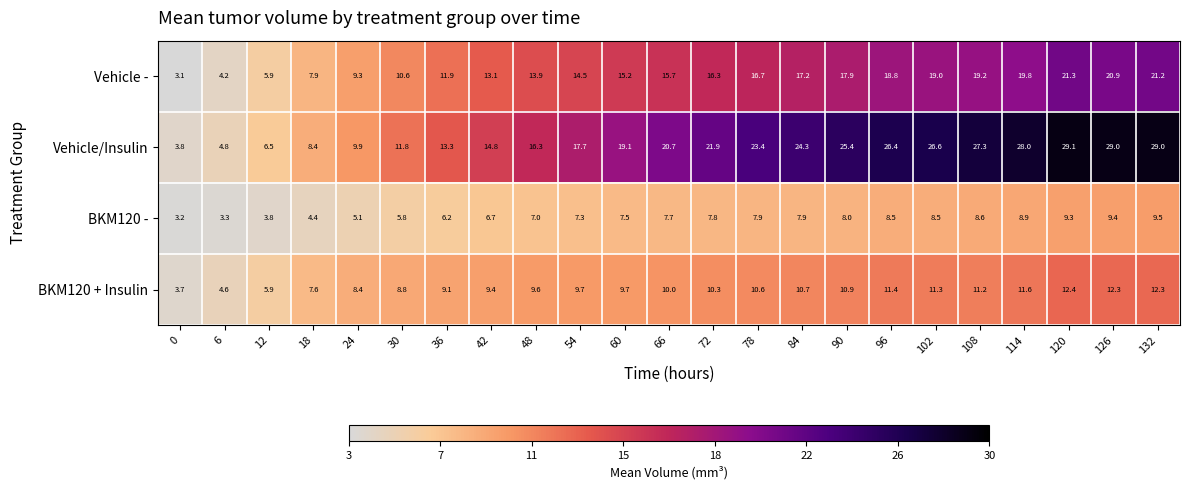

Between 0 and 126, which series saw the biggest shift?

Vehicle/Insulin